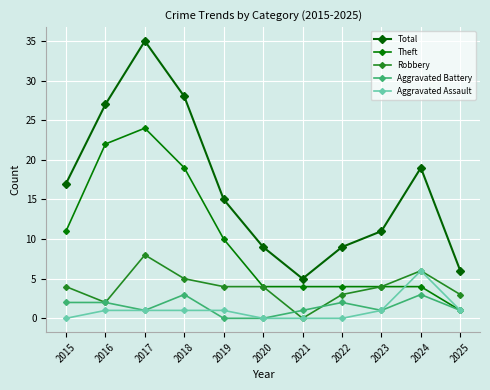

The value of Total at 2023 is 11. True or false?

True